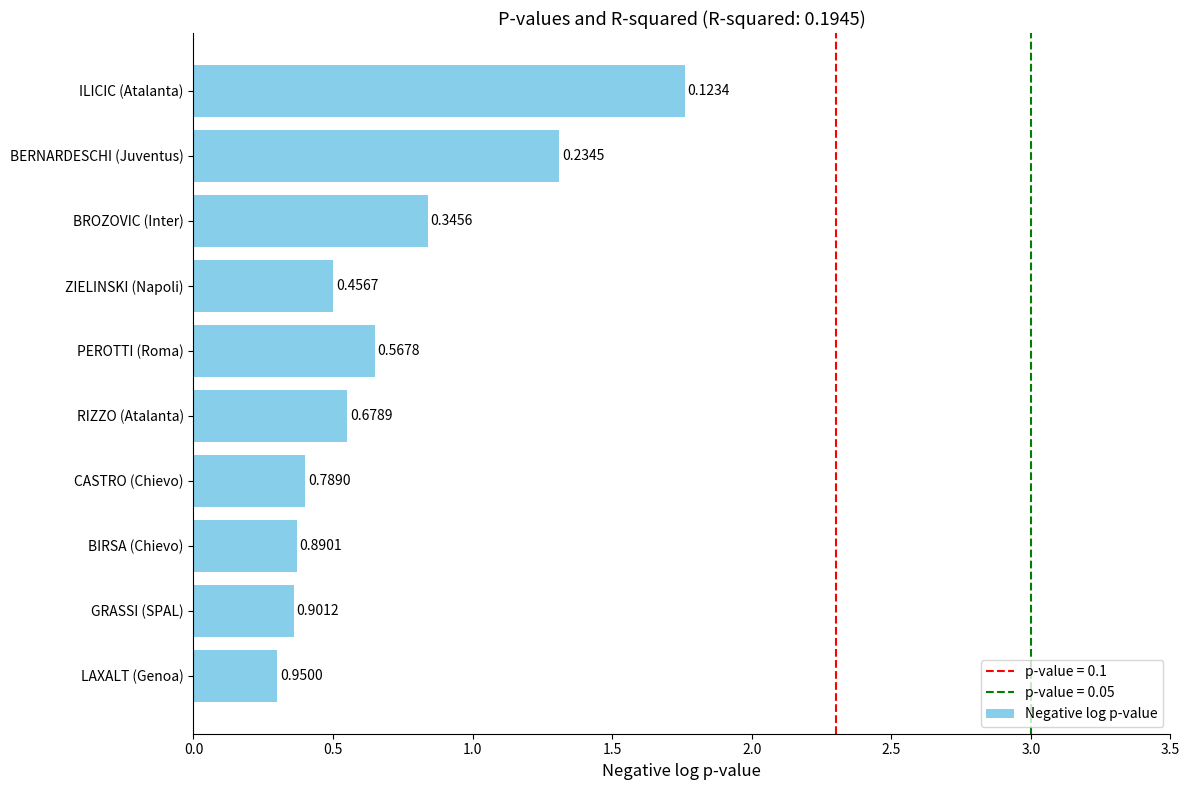

What is the sum of all values?

7.0